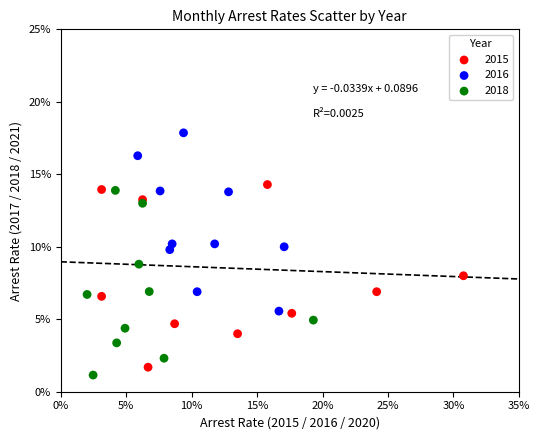

What are all the series names shown in the legend?

2015, 2016, 2018